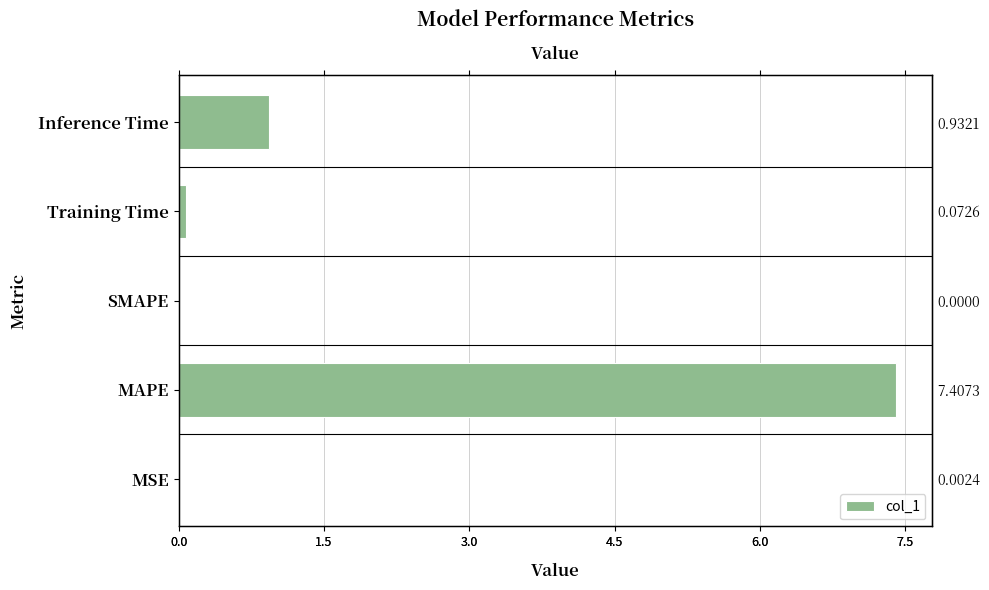

What is the average value?

1.7